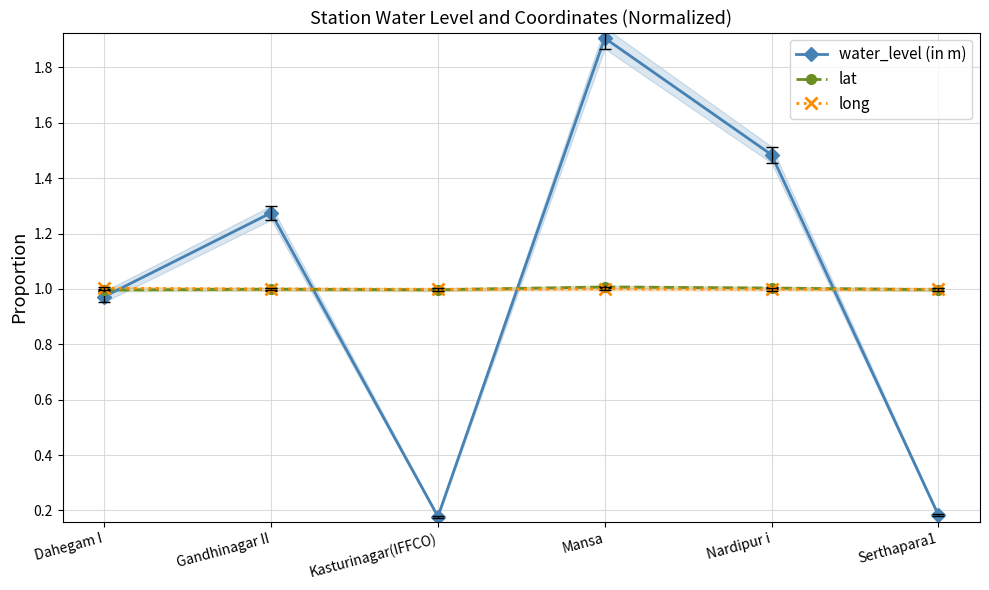

What is the minimum value for long?

1.0